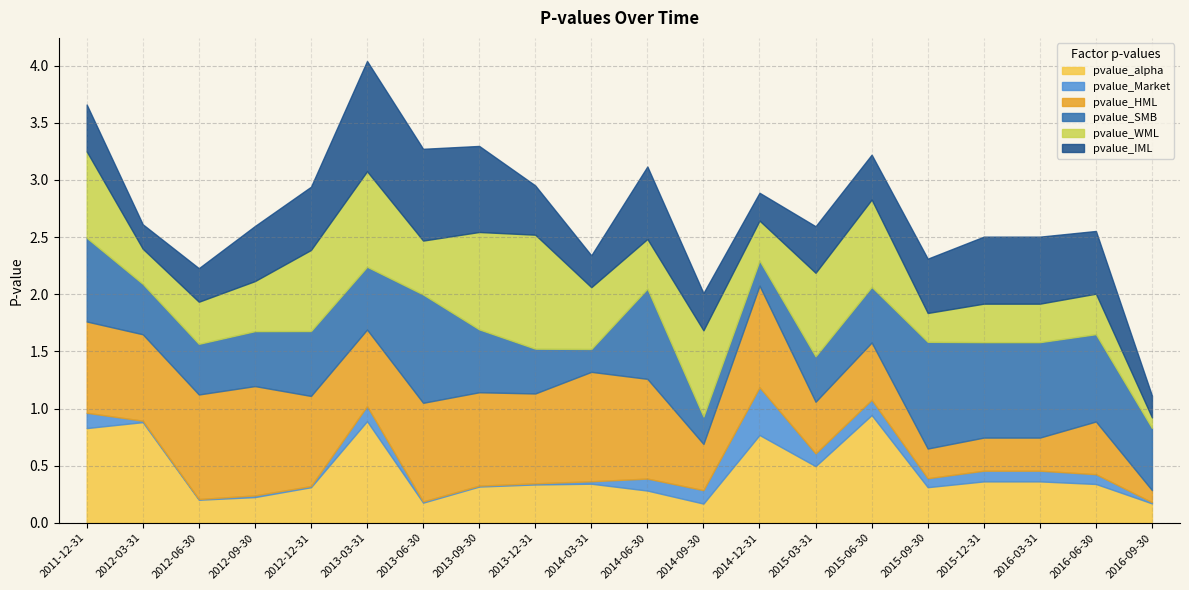

What is the label of the 12th point from the right?

2013-12-31